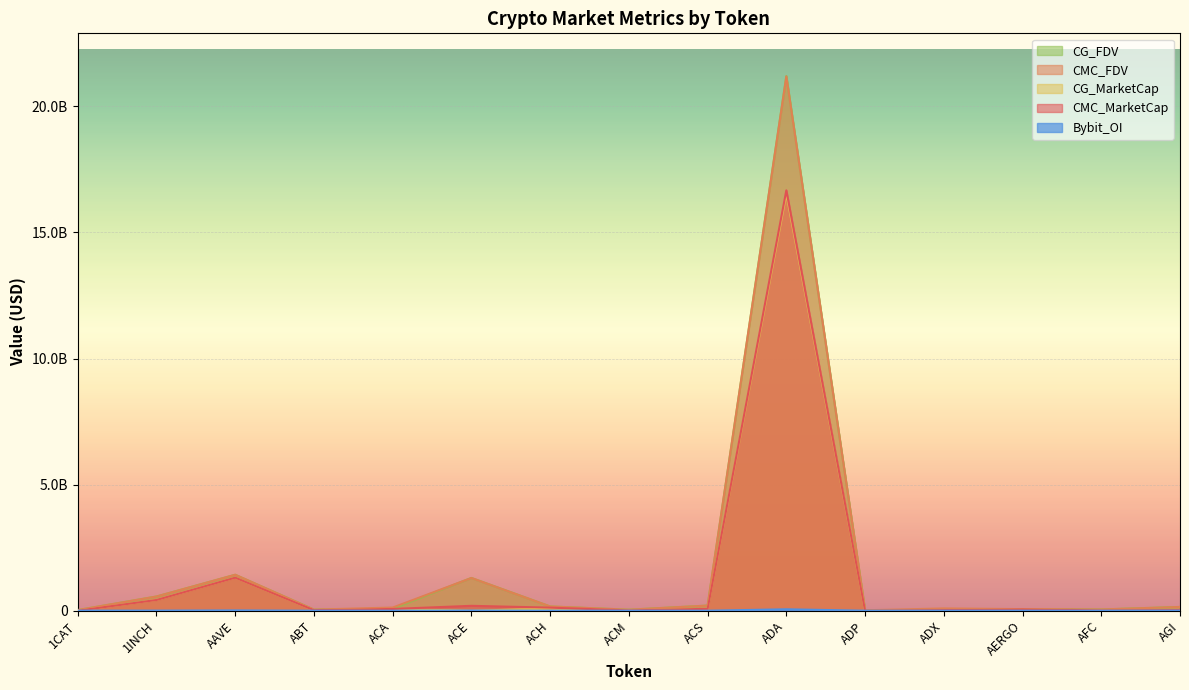

List the labels in order of CG_MarketCap value, smallest first.

1CAT, ACE, ADP, ACM, AFC, ABT, ADX, AGI, AERGO, ACA, ACS, ACH, 1INCH, AAVE, ADA